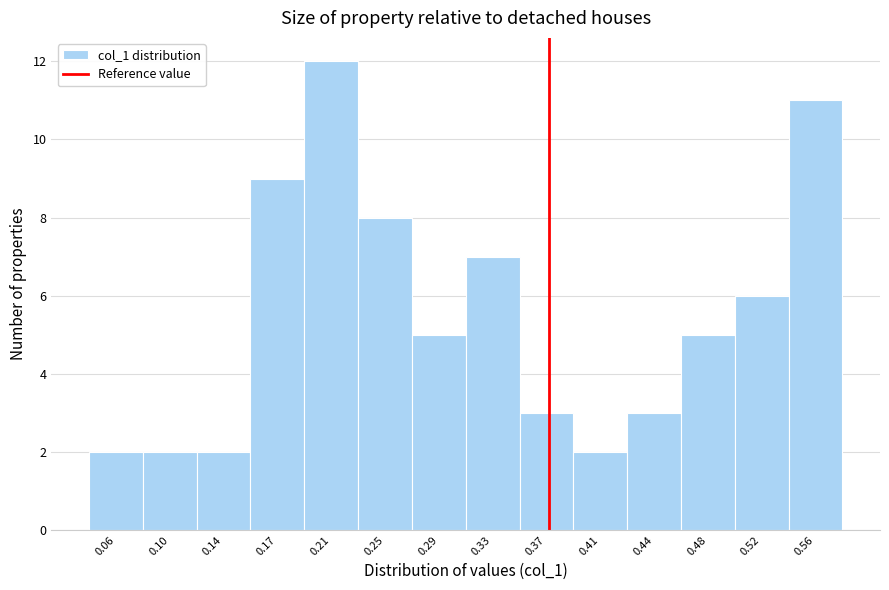

Reading left to right, transcribe this chart: for each bar, give the range it covers on the x-axis and its height. Neither the bar edges nor the heights are printed on the chart, so give them approximately, as read against the axes.

0.040 to 0.080: 2
0.080 to 0.115: 2
0.115 to 0.155: 2
0.155 to 0.195: 9
0.195 to 0.235: 12
0.235 to 0.270: 8
0.270 to 0.310: 5
0.310 to 0.350: 7
0.350 to 0.385: 3
0.385 to 0.425: 2
0.425 to 0.465: 3
0.465 to 0.505: 5
0.505 to 0.540: 6
0.540 to 0.580: 11